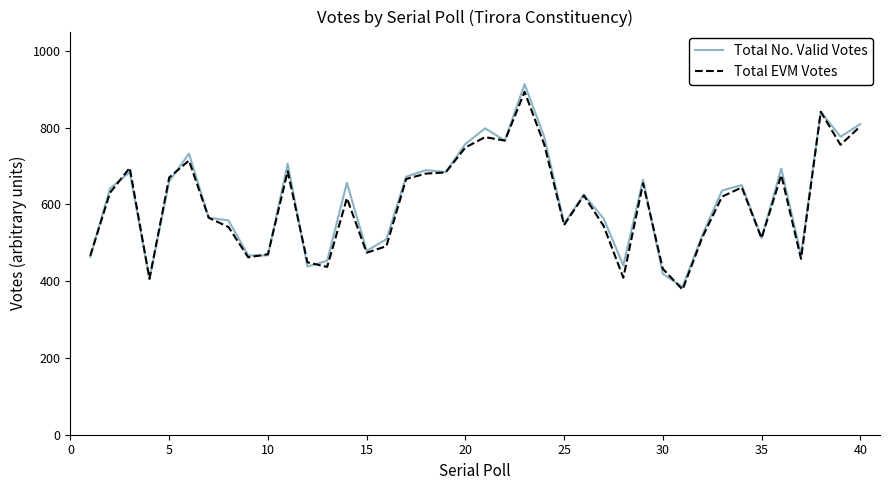

Which series has the largest range (max minus min)?

Total No. Valid Votes